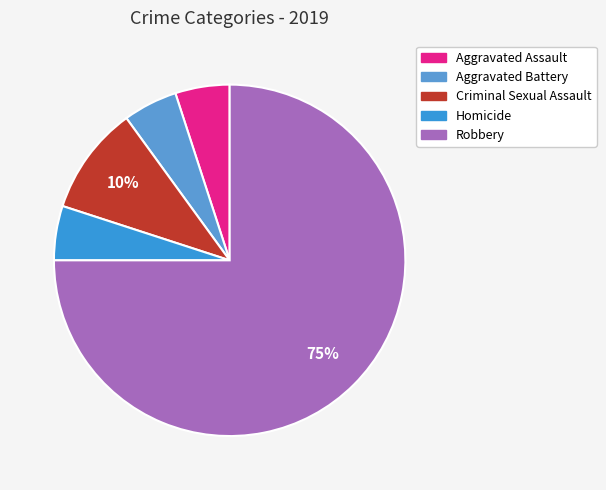

To the nearest percent, what is the difference between the Aggravated Assault and Criminal Sexual Assault slice percentages?

5%